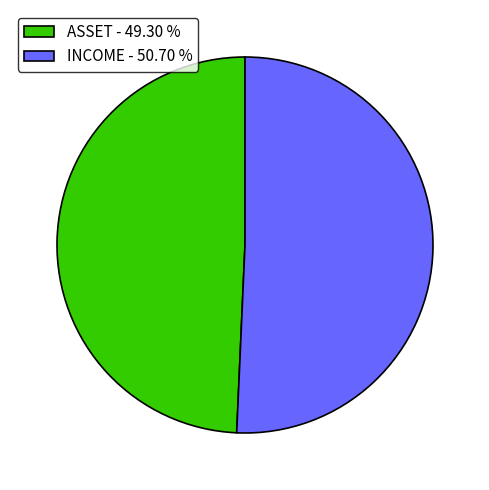

How many slices are in this pie chart?

2